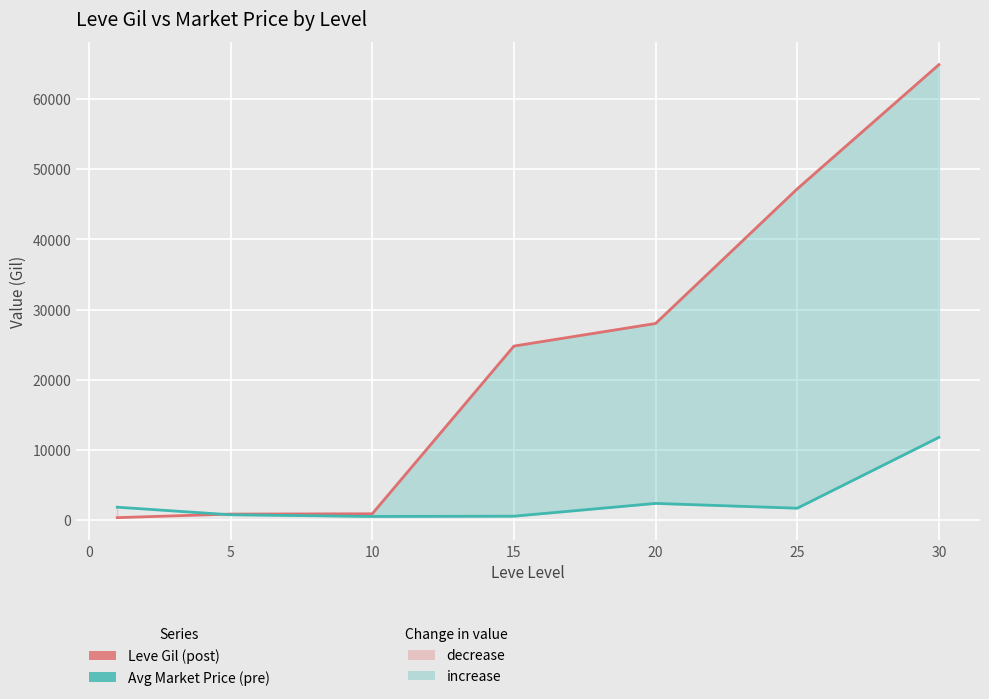

True or false: Avg Market Price (pre) has a value of 704 at 15.

False